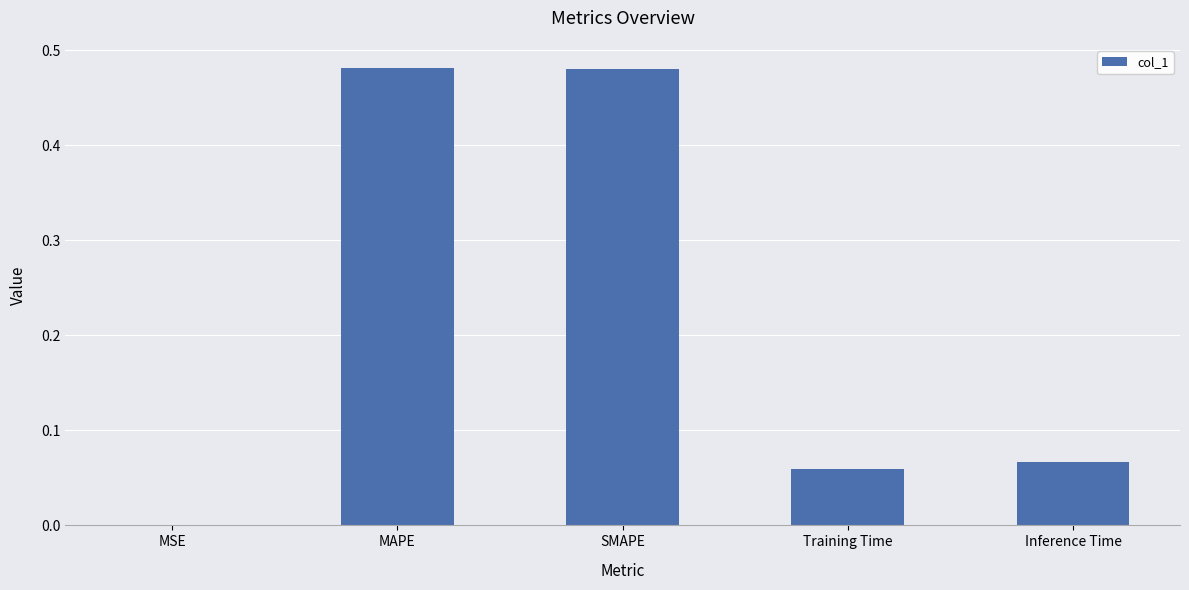

Is it true that the value at Inference Time is 0.0?

False